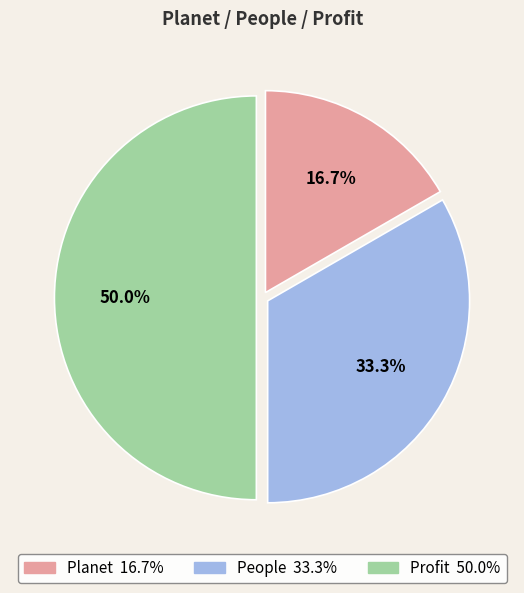

Is it true that Planet is 25% of the pie?

False